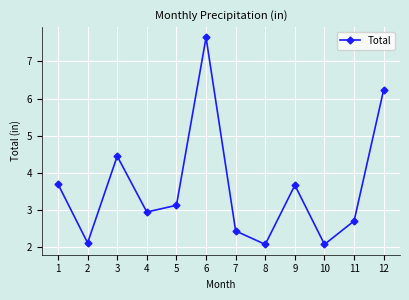

How many points are lower than both their immediate neighbors (excluding endpoints)?

4